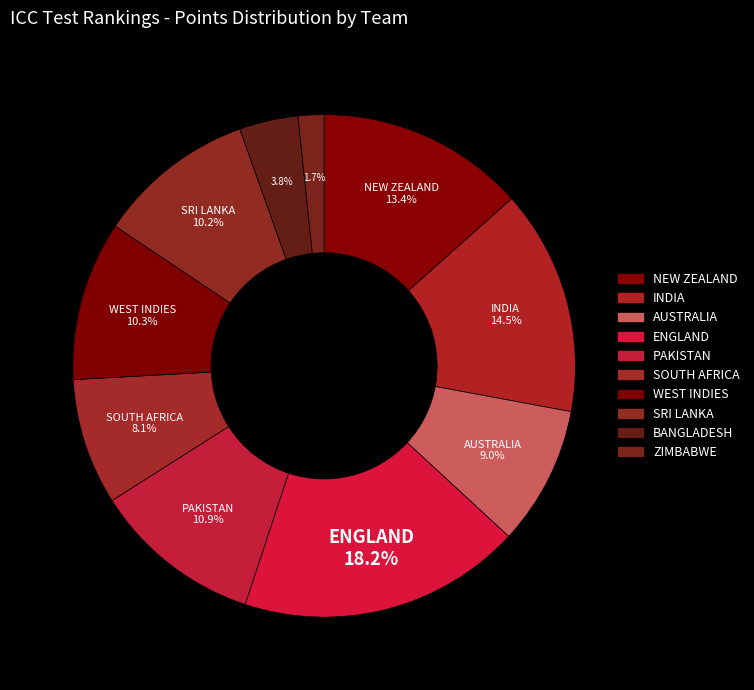

How many slices are in this pie chart?

10